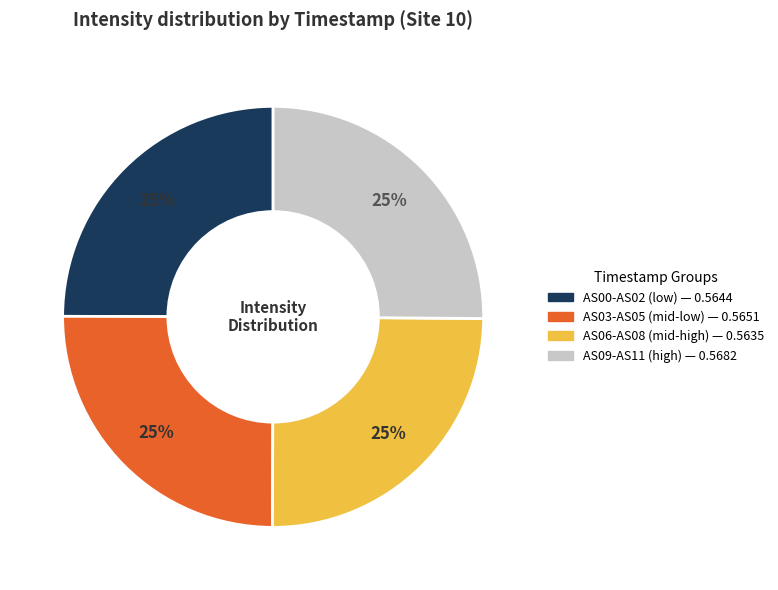

Does any single category account for the majority?

No